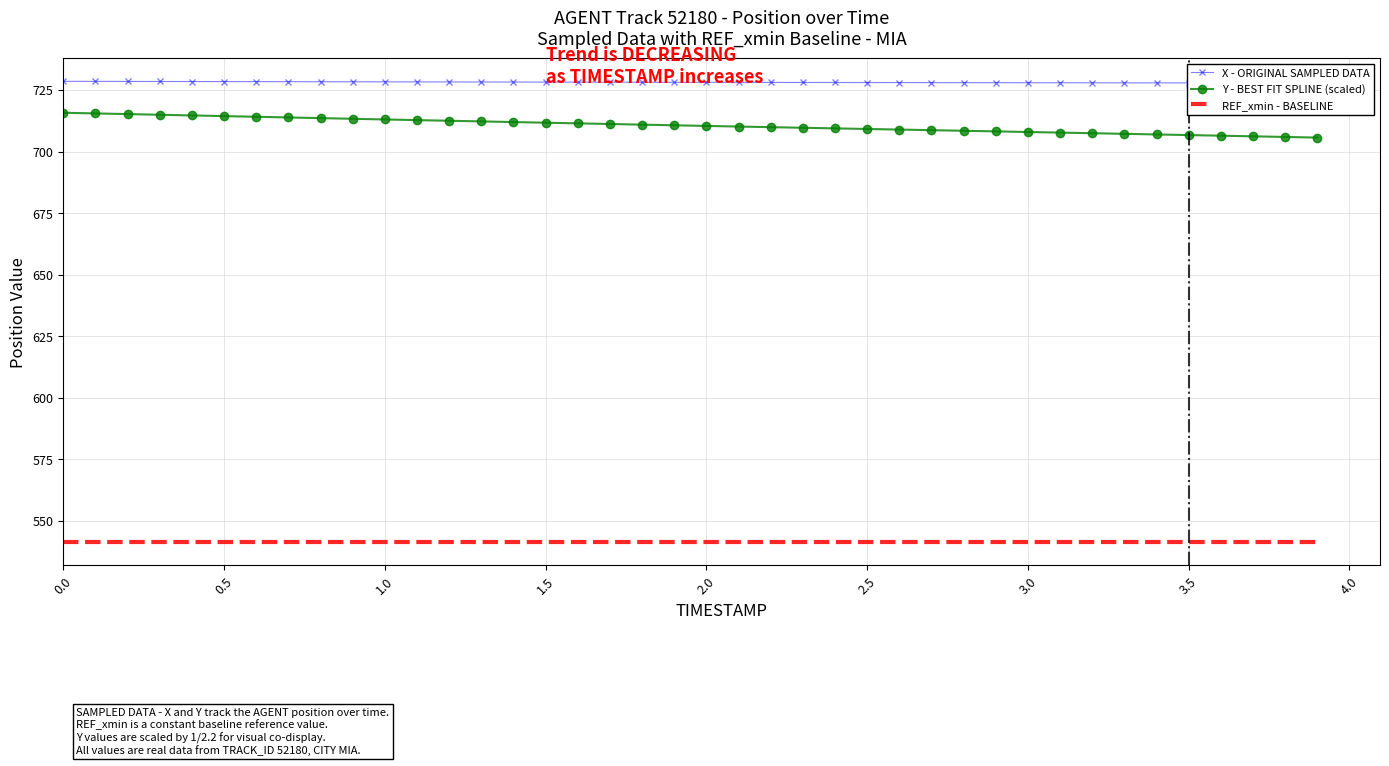

The value of REF_xmin - BASELINE at 0.5 is 541.2. True or false?

True